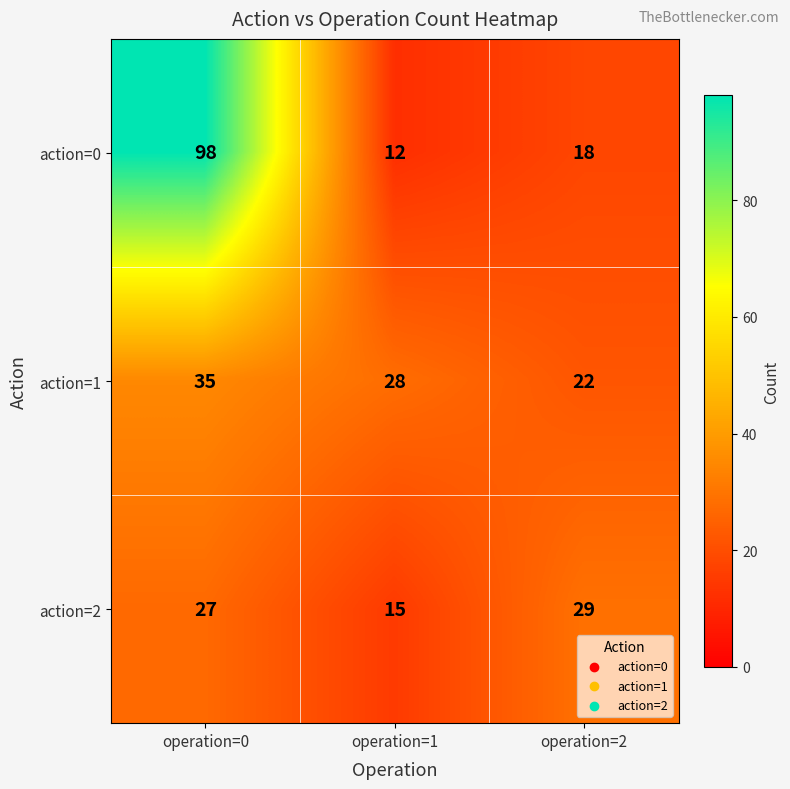

Reading right to left, list all the values displayed in this chart.

action=0: operation=2=18	operation=1=12	operation=0=98
action=1: operation=2=22	operation=1=28	operation=0=35
action=2: operation=2=29	operation=1=15	operation=0=27